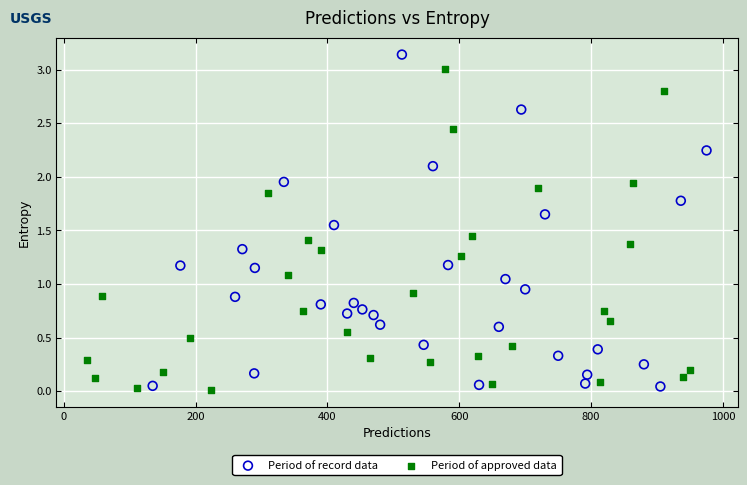

Which series contains the lowest Y value?

Period of approved data